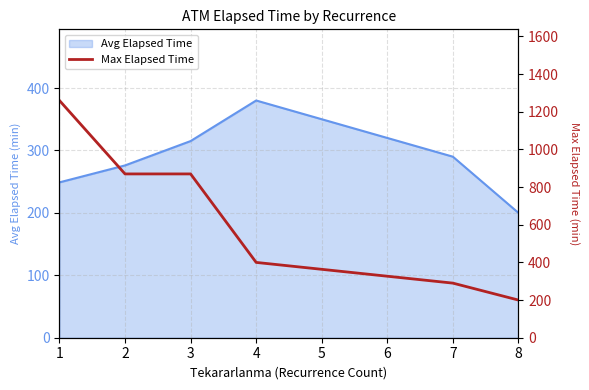

List the labels in order of Avg Elapsed Time value, smallest first.

8, 1, 2, 7, 3, 4